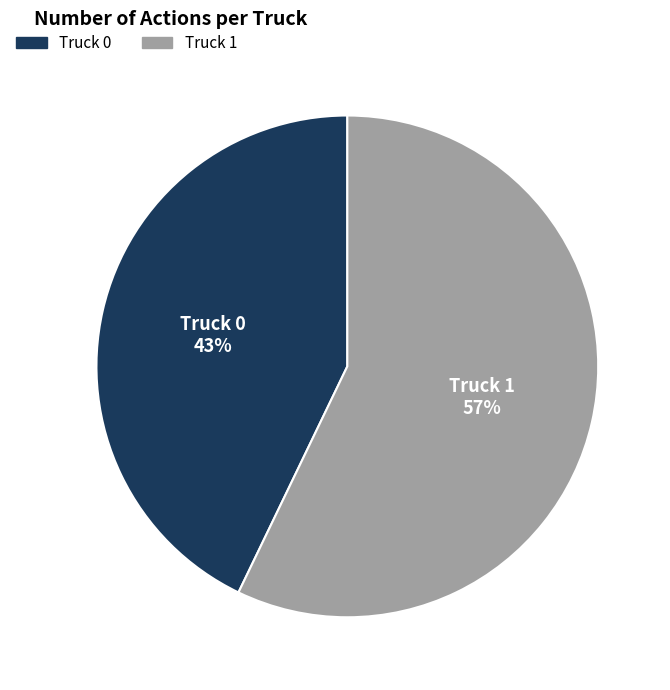

Rank the categories by value from lowest to highest.

Truck 0, Truck 1